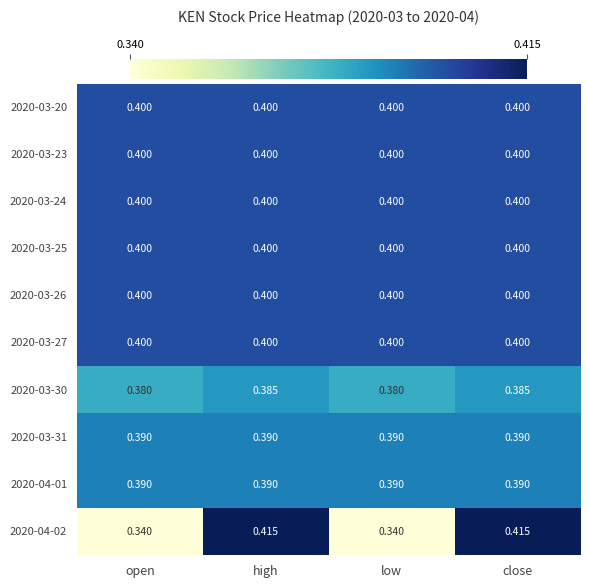

Is the value of 2020-04-02 at high greater than the value of 2020-03-20 at open?

Yes